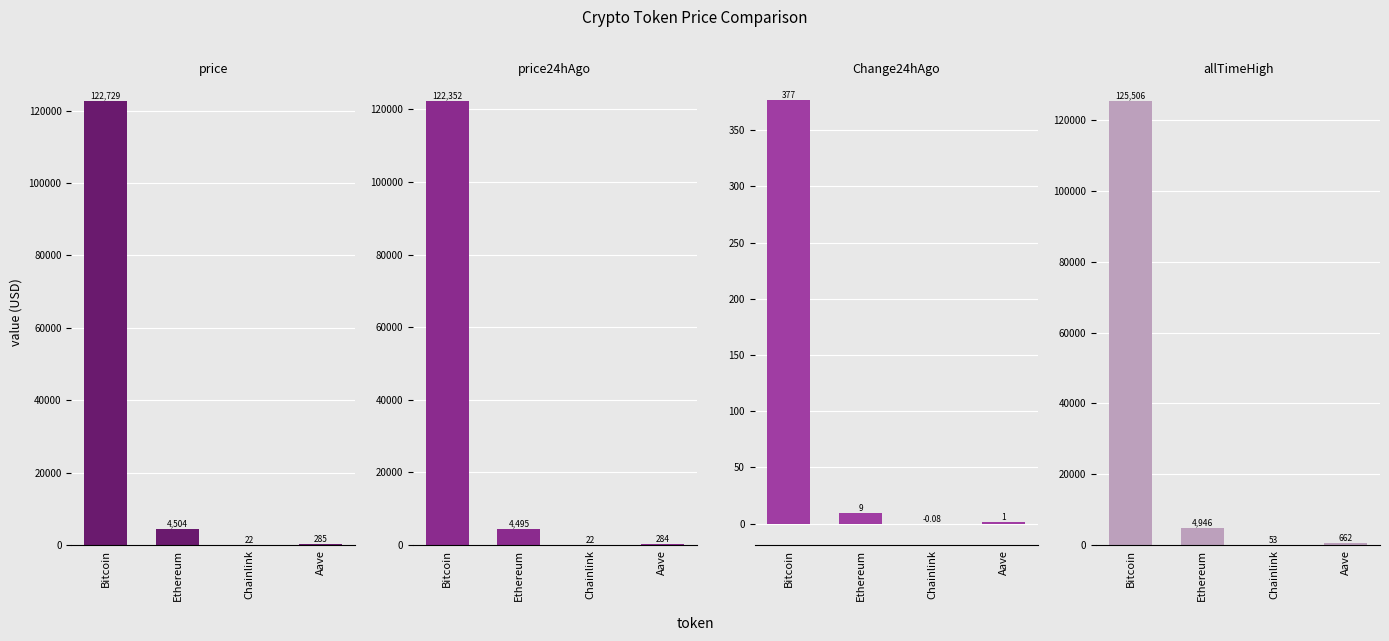

Reading right to left, what are all the values shown in this chart?

price: Aave=285.1	Chainlink=22.1	Ethereum=4504.1	Bitcoin=122729.0
price24hAgo: Aave=284.0	Chainlink=22.1	Ethereum=4494.8	Bitcoin=122352.0
Change24hAgo: Aave=1.2	Chainlink=-0.1	Ethereum=9.3	Bitcoin=377.0
allTimeHigh: Aave=661.7	Chainlink=52.7	Ethereum=4946.1	Bitcoin=125506.0